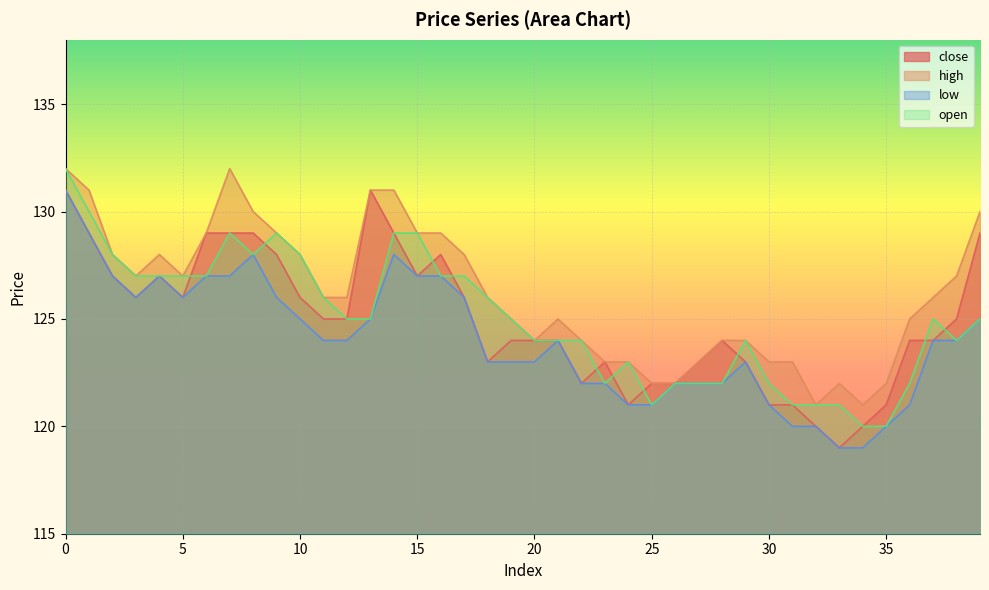

What is the maximum value for open?

132